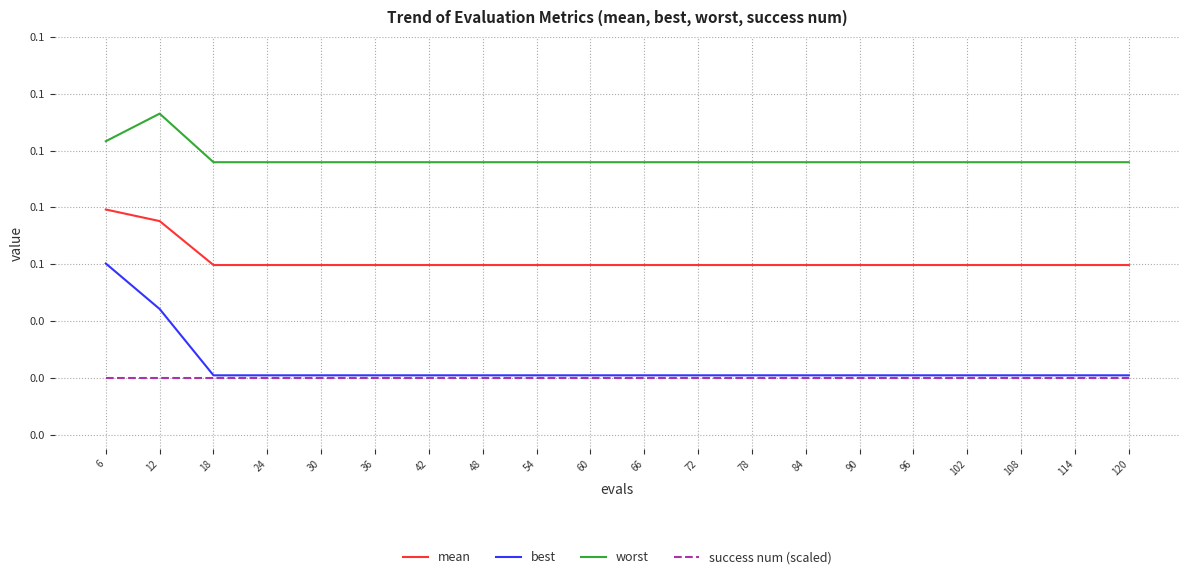

The value of success num (scaled) at 84 is 0.0. True or false?

True